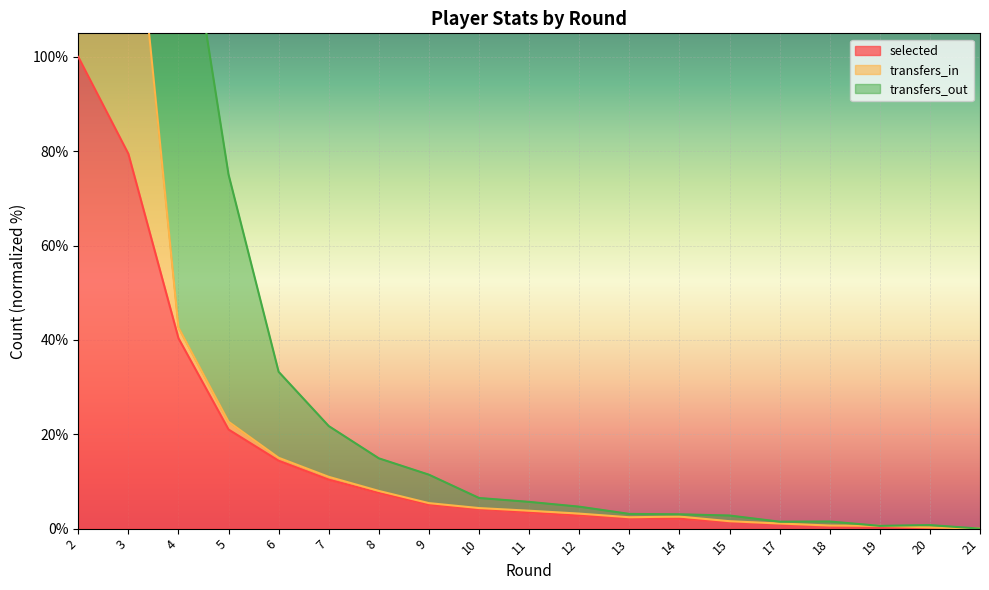

The value of selected at 2 is 22.9. True or false?

False